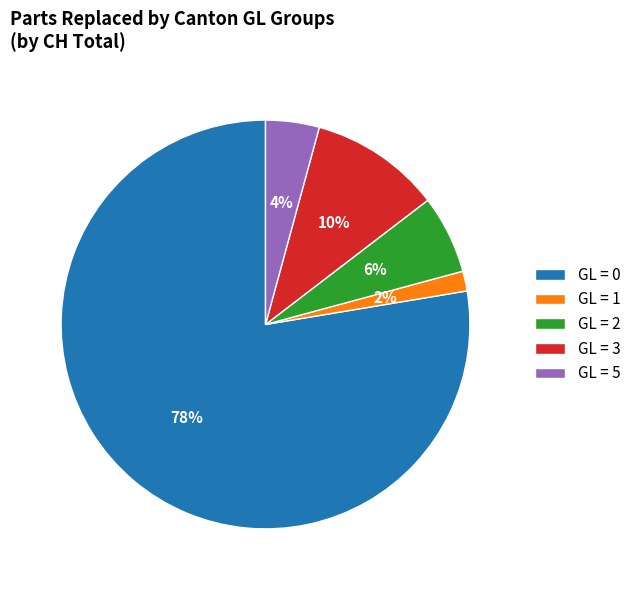

Rank the categories by value from highest to lowest.

GL = 0, GL = 3, GL = 2, GL = 5, GL = 1